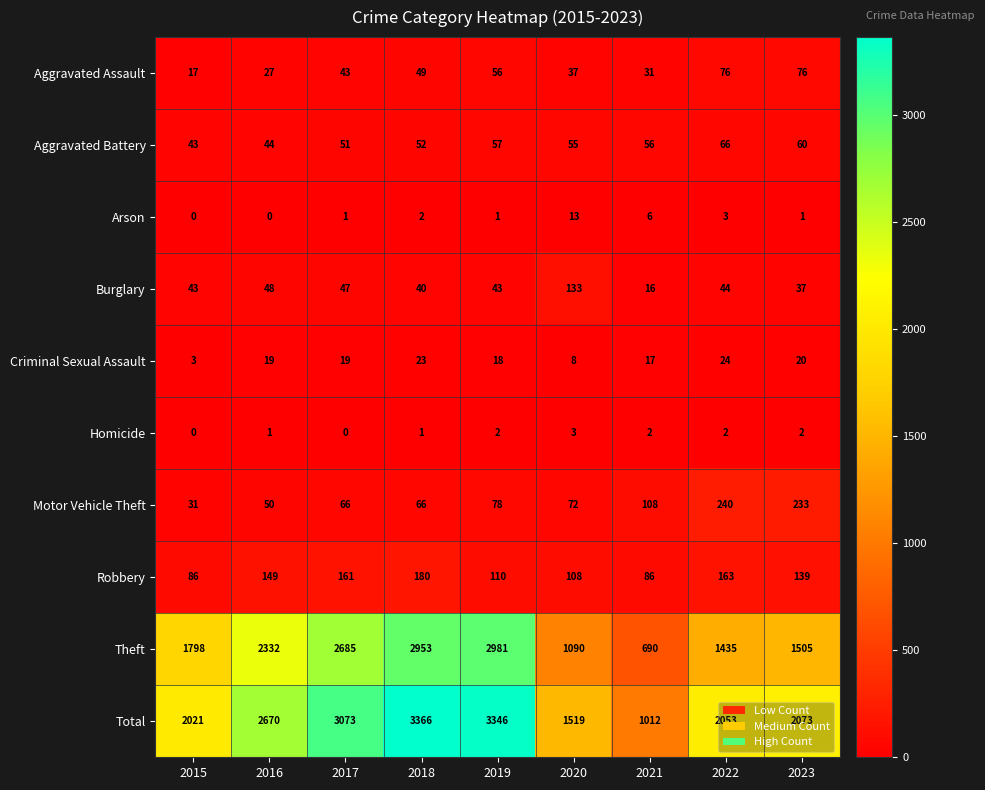

How many categories are shown in the chart?

9